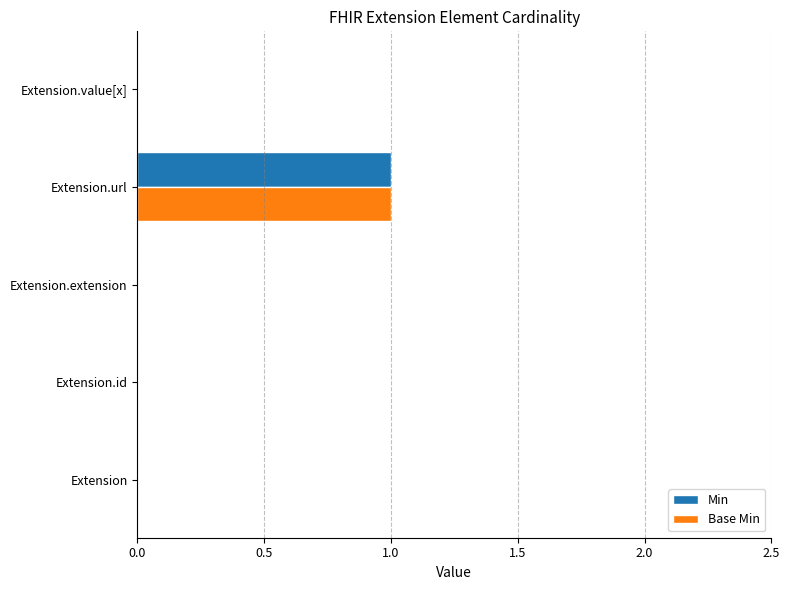

True or false: Base Min has a value of -1 at Extension.value[x].

False